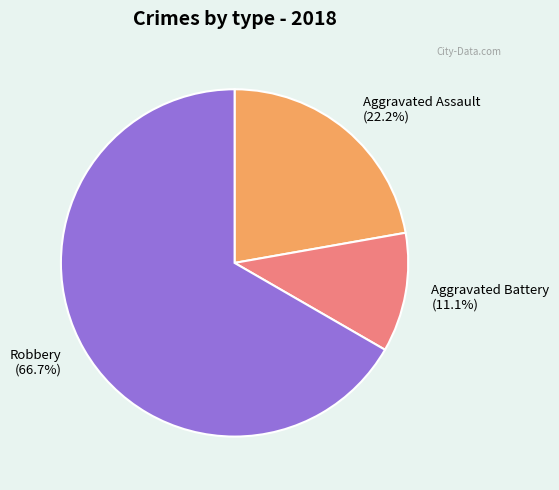

Is Robbery (66.7%) the majority of the pie?

Yes